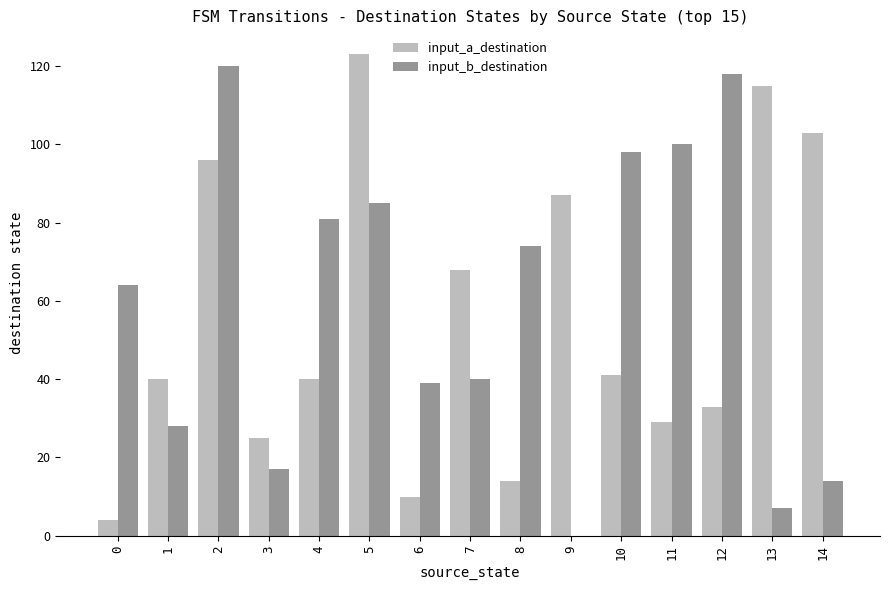

Is it true that input_a_destination equals 45 at 7?

False